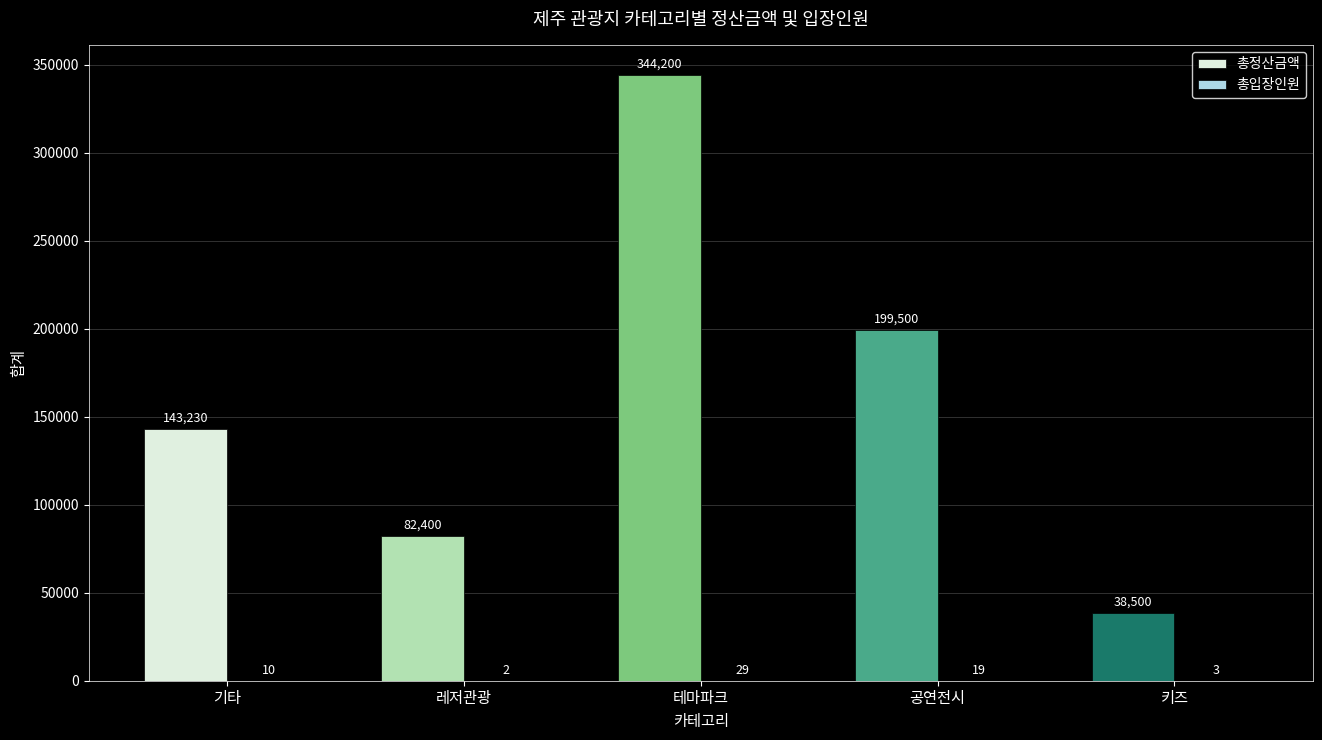

Which series has the largest total across all categories?

총정산금액